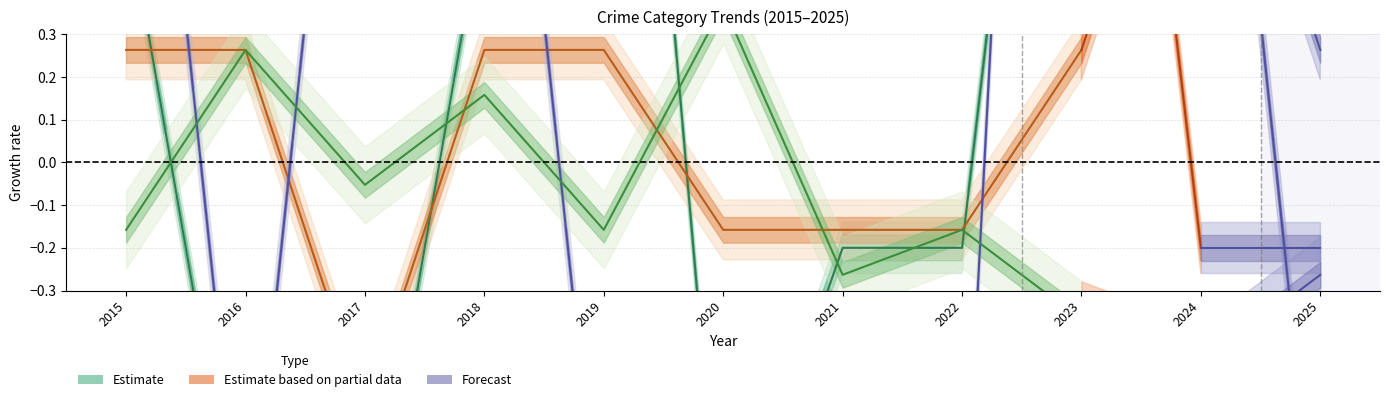

What is the value of the 5th point from the left?

2.2